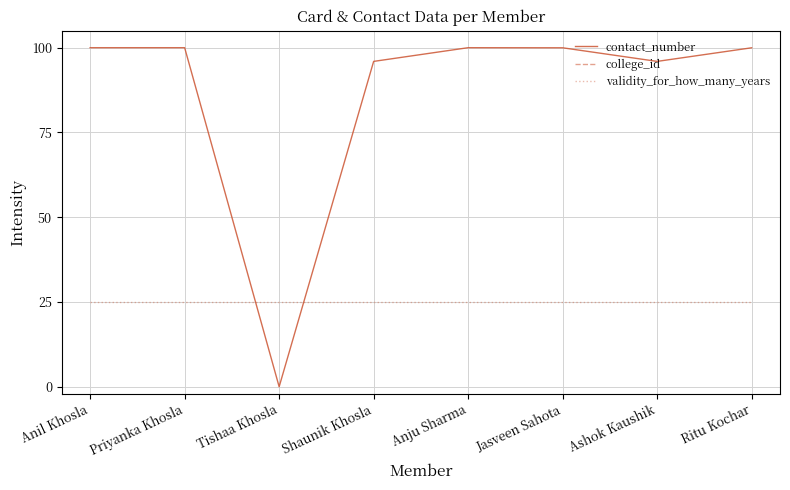

Is it true that validity_for_how_many_years equals 25.0 at Anju Sharma?

True